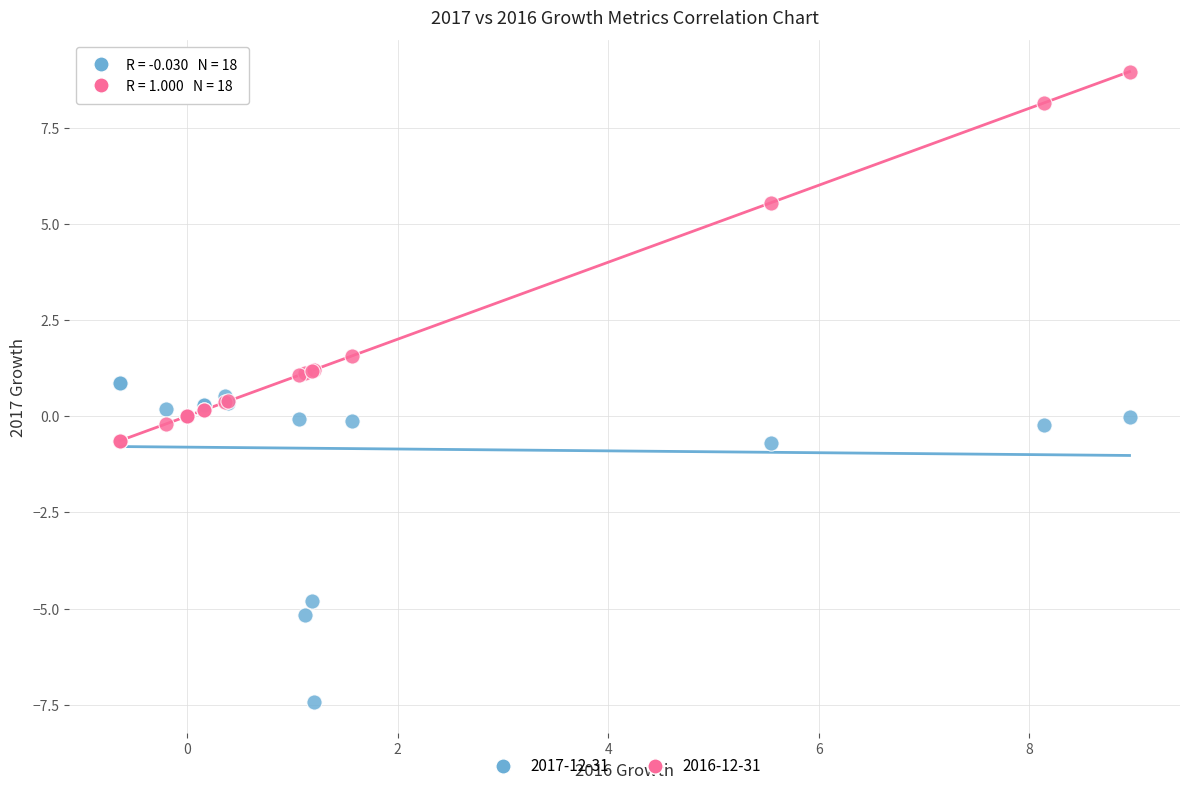

What are all the series names shown in the legend?

2017-12-31, 2016-12-31